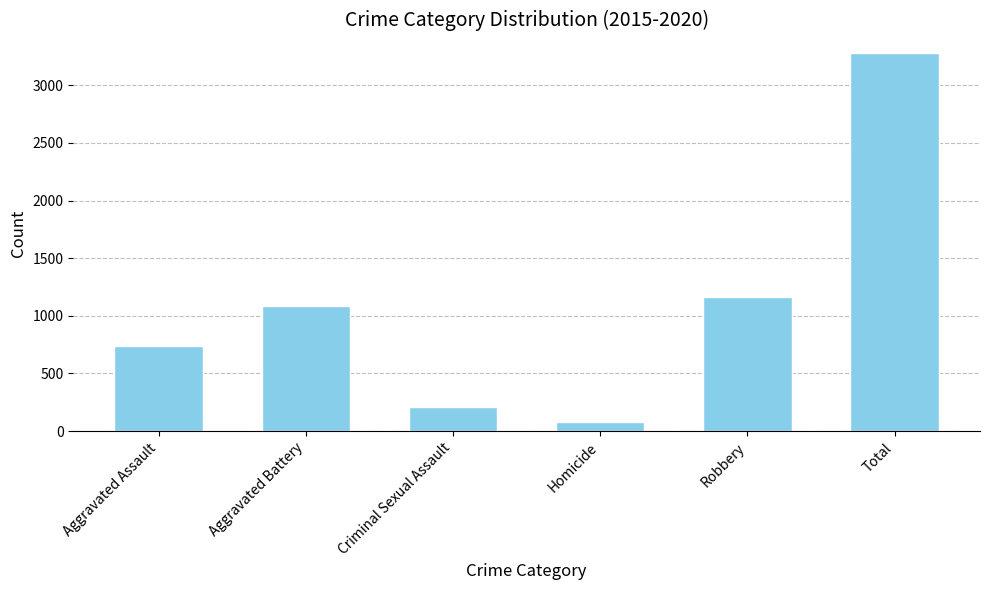

What is the change in value from Aggravated Assault to Robbery?

+426